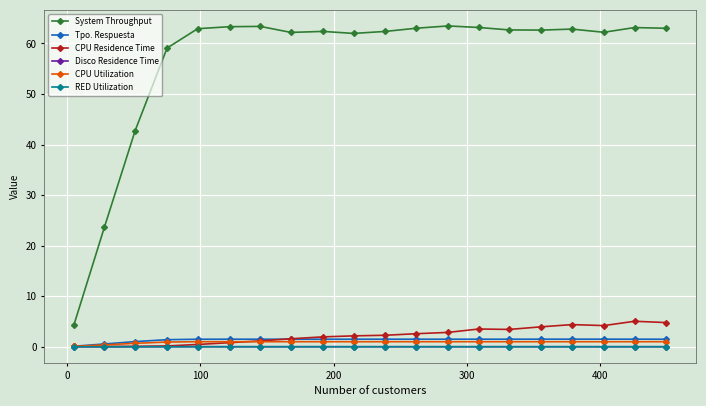

Which series has the largest range (max minus min)?

System Throughput